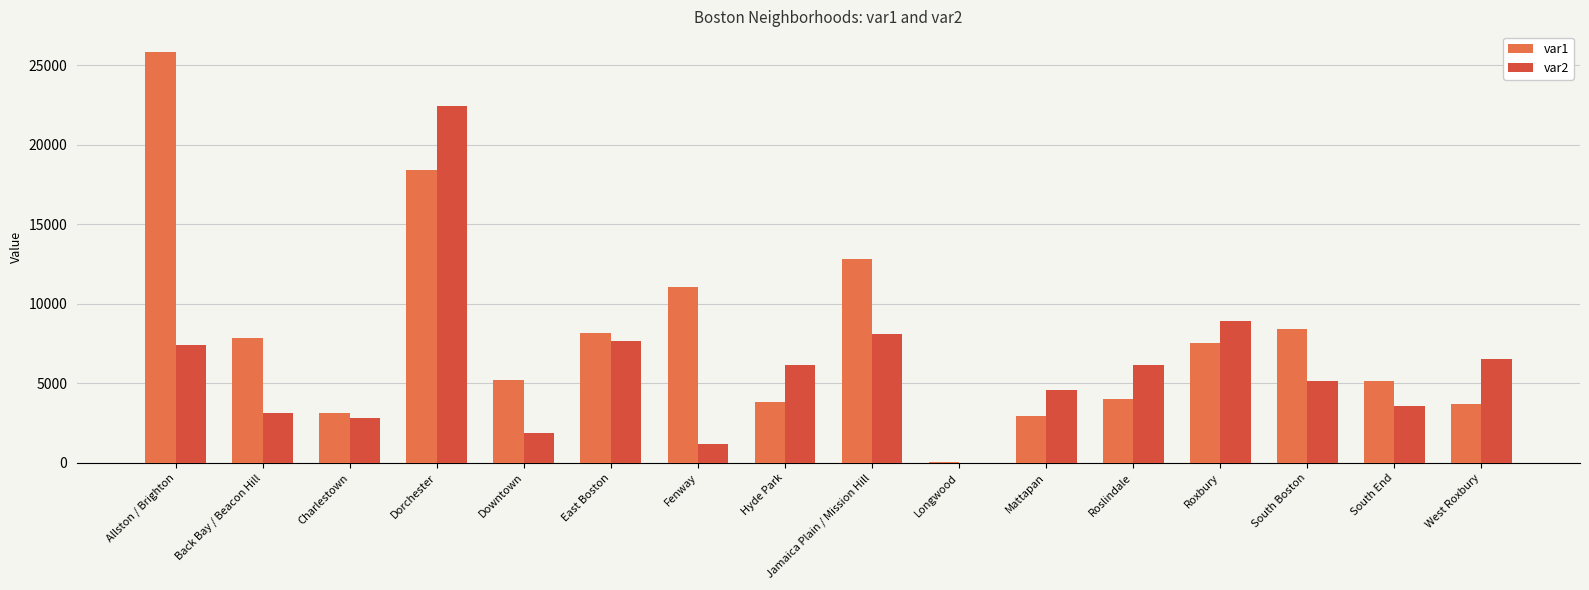

Is the value of var1 at Mattapan greater than the value of var2 at West Roxbury?

No